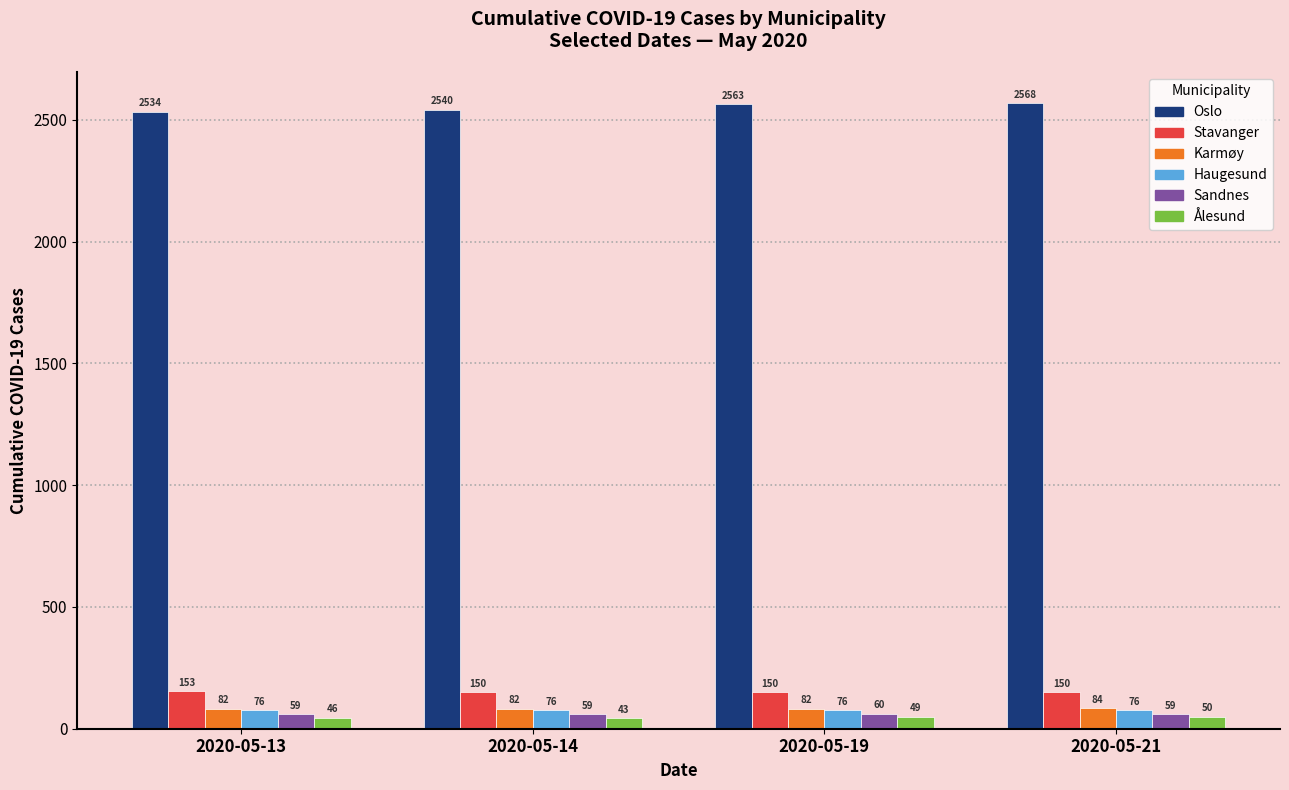

Count the Ålesund values in the range 46 to 50.

3